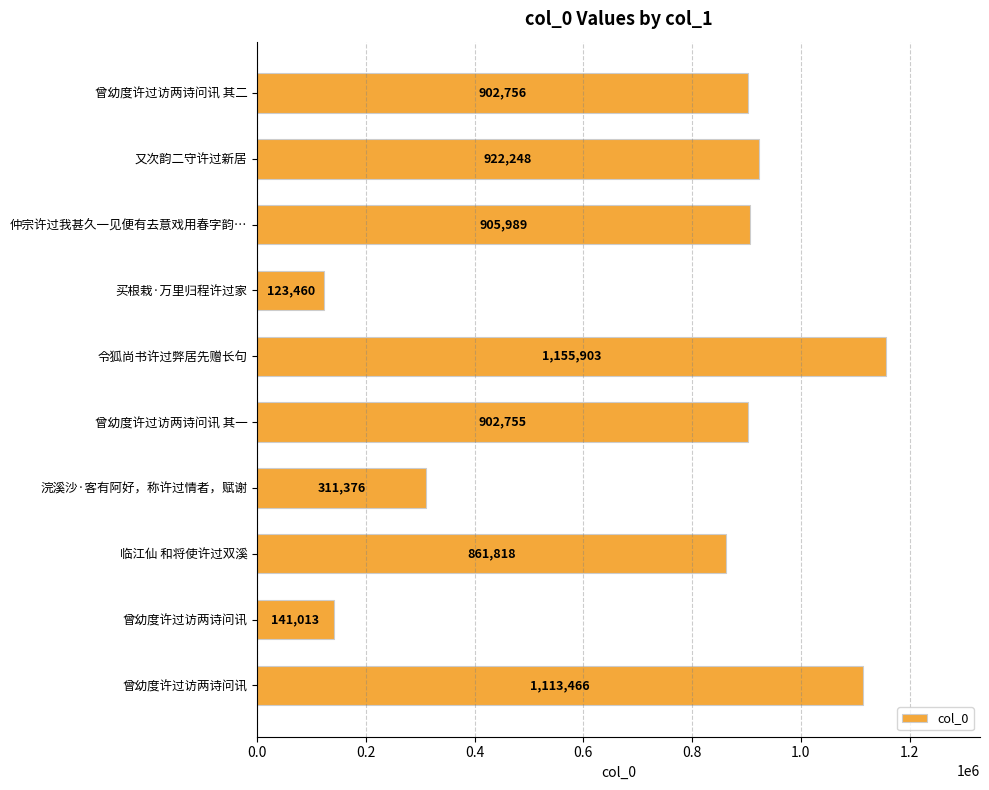

How many categories are shown in the chart?

10